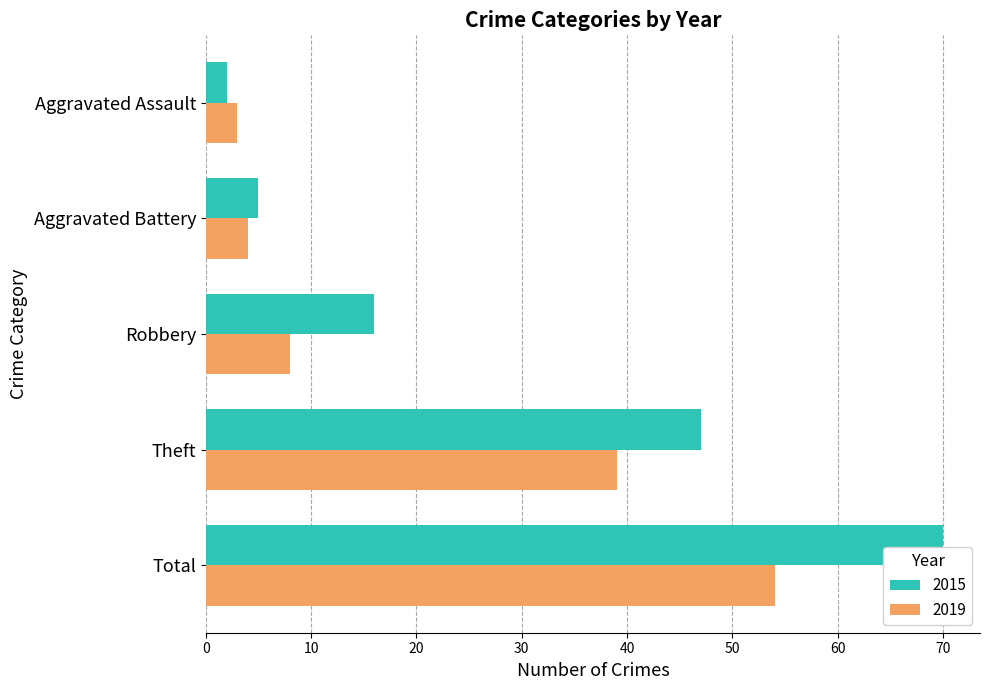

What is the sum of all 2019 values?

108